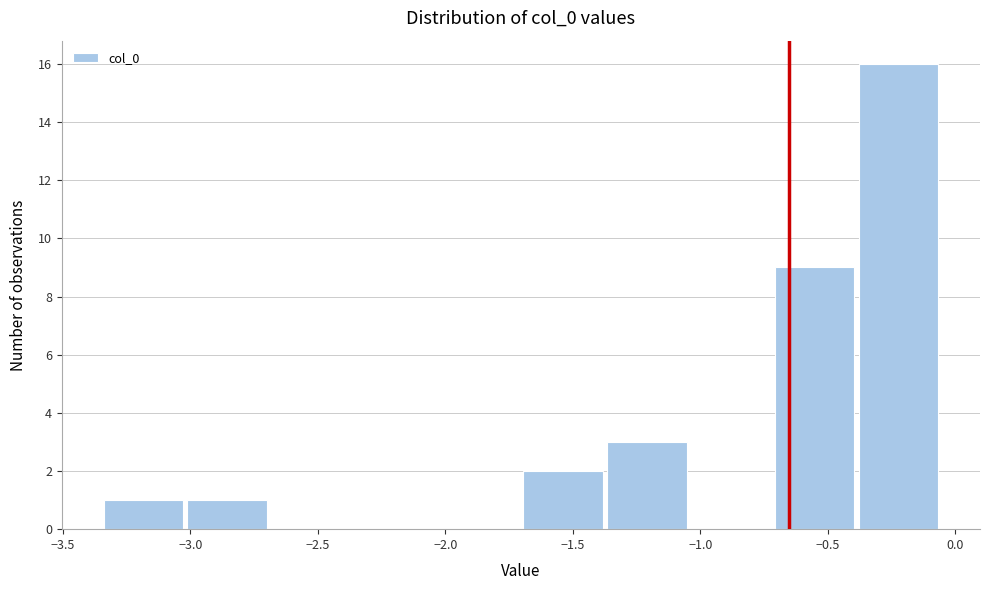

Reading left to right, list every bar in this chart as the range it spans on the x-axis followed by its height. Neither the bar edges nor the heights are printed on the chart, so give them approximately, as read against the axes.

-3.35 to -3.00: 1
-3.00 to -2.70: 1
-2.70 to -2.35: 0
-2.35 to -2.05: 0
-2.05 to -1.70: 0
-1.70 to -1.35: 2
-1.35 to -1.05: 3
-1.05 to -0.70: 0
-0.70 to -0.40: 9
-0.40 to -0.05: 16